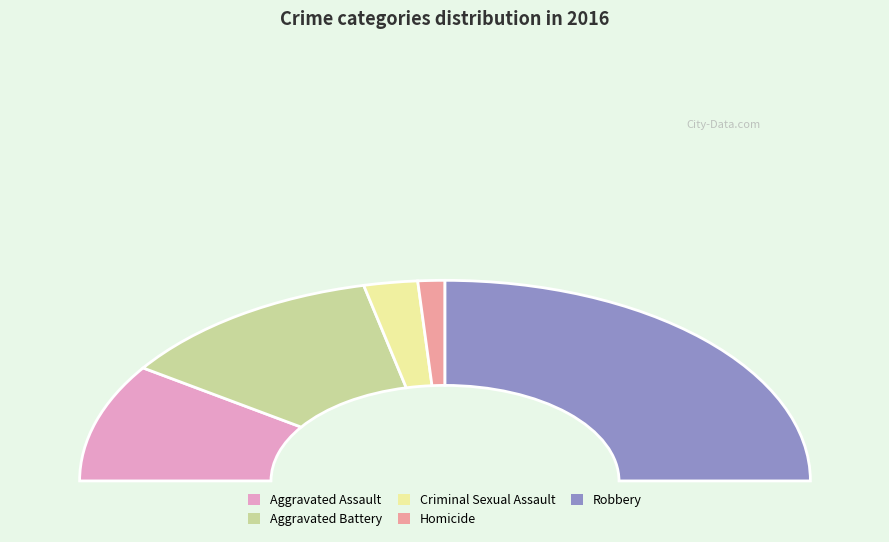

What is the largest slice in the pie chart?

Robbery